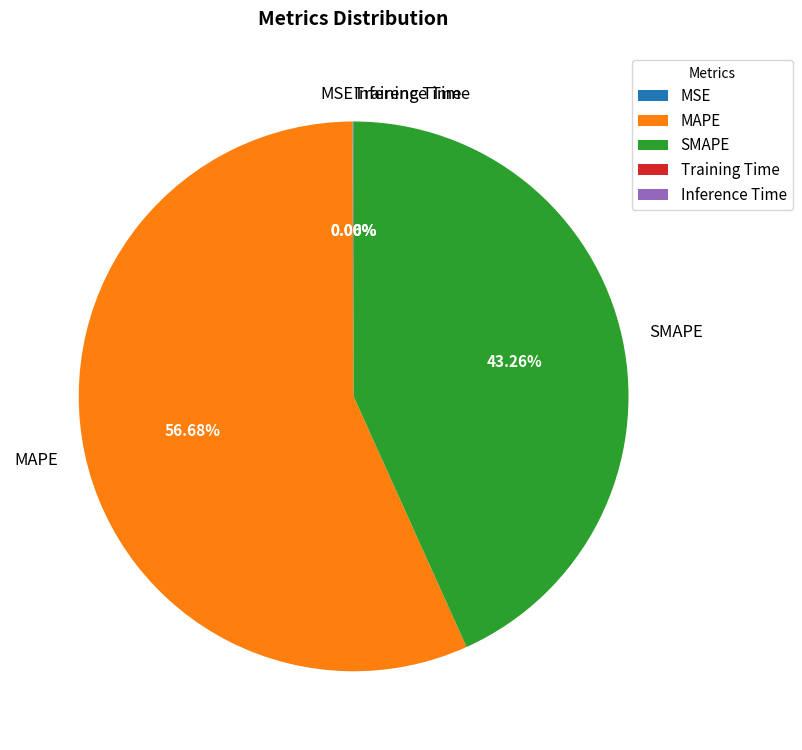

Between MAPE and SMAPE, which is larger?

MAPE